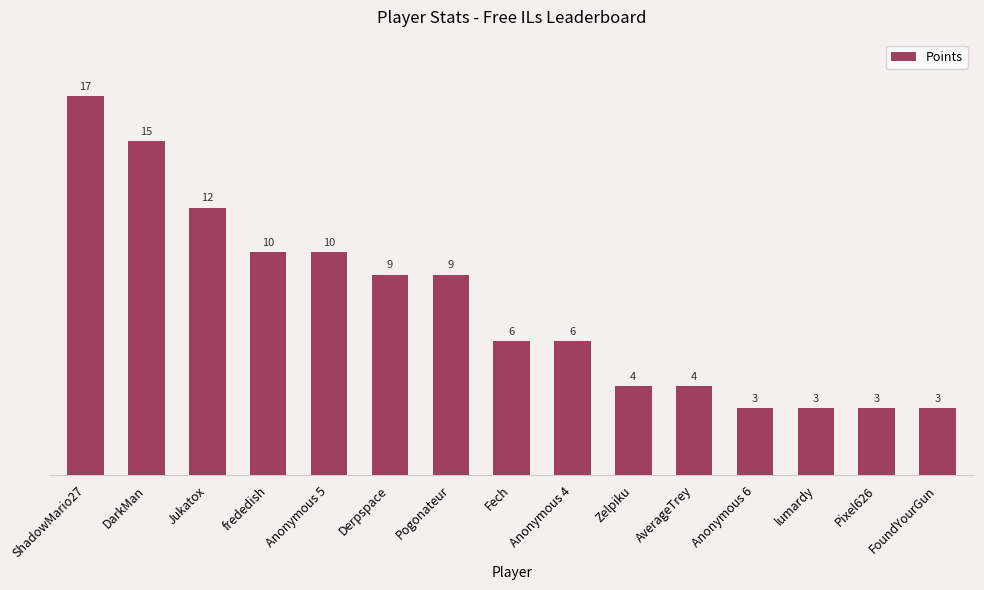

What is the label of the 10th bar from the right?

Derpspace